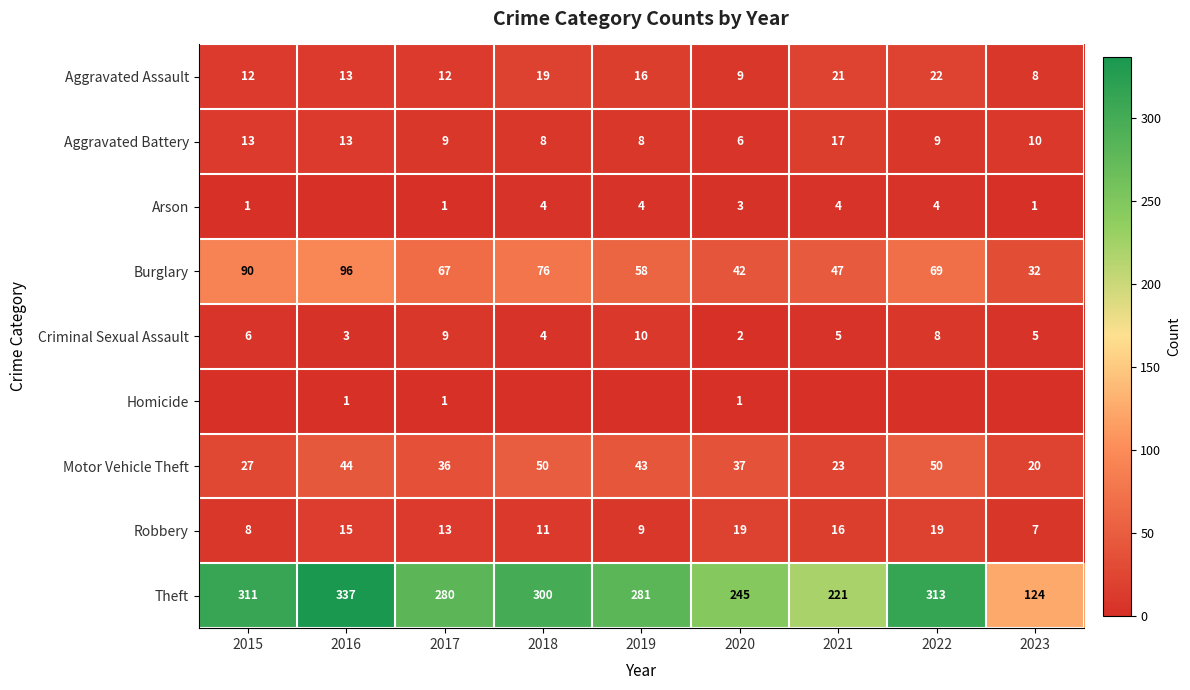

Is it true that Burglary equals 98 at 2022?

False